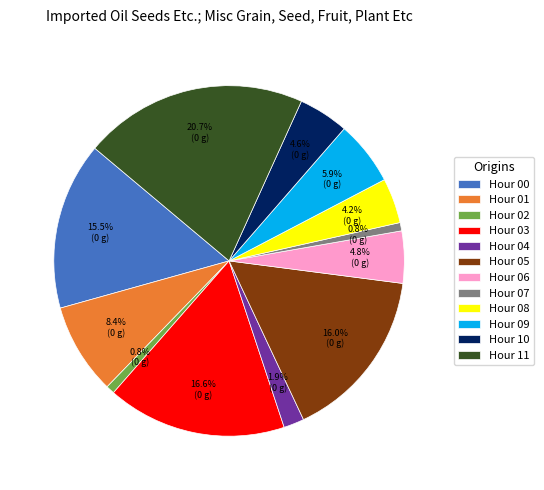

Between Hour 06 and Hour 11, which is larger?

Hour 11